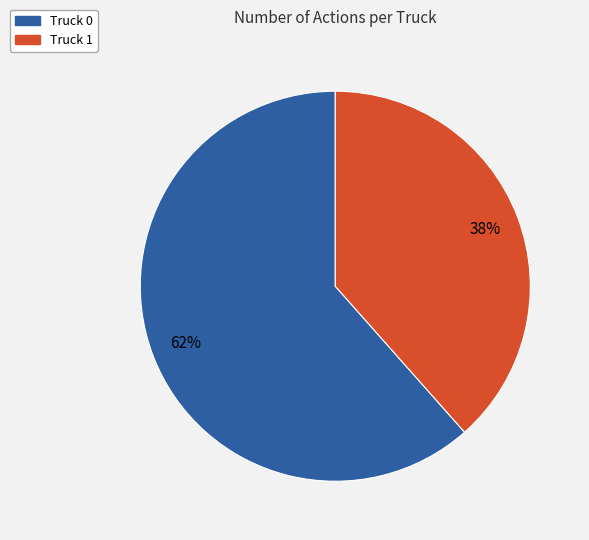

The Truck 1 slice represents 28% of the pie. True or false?

False